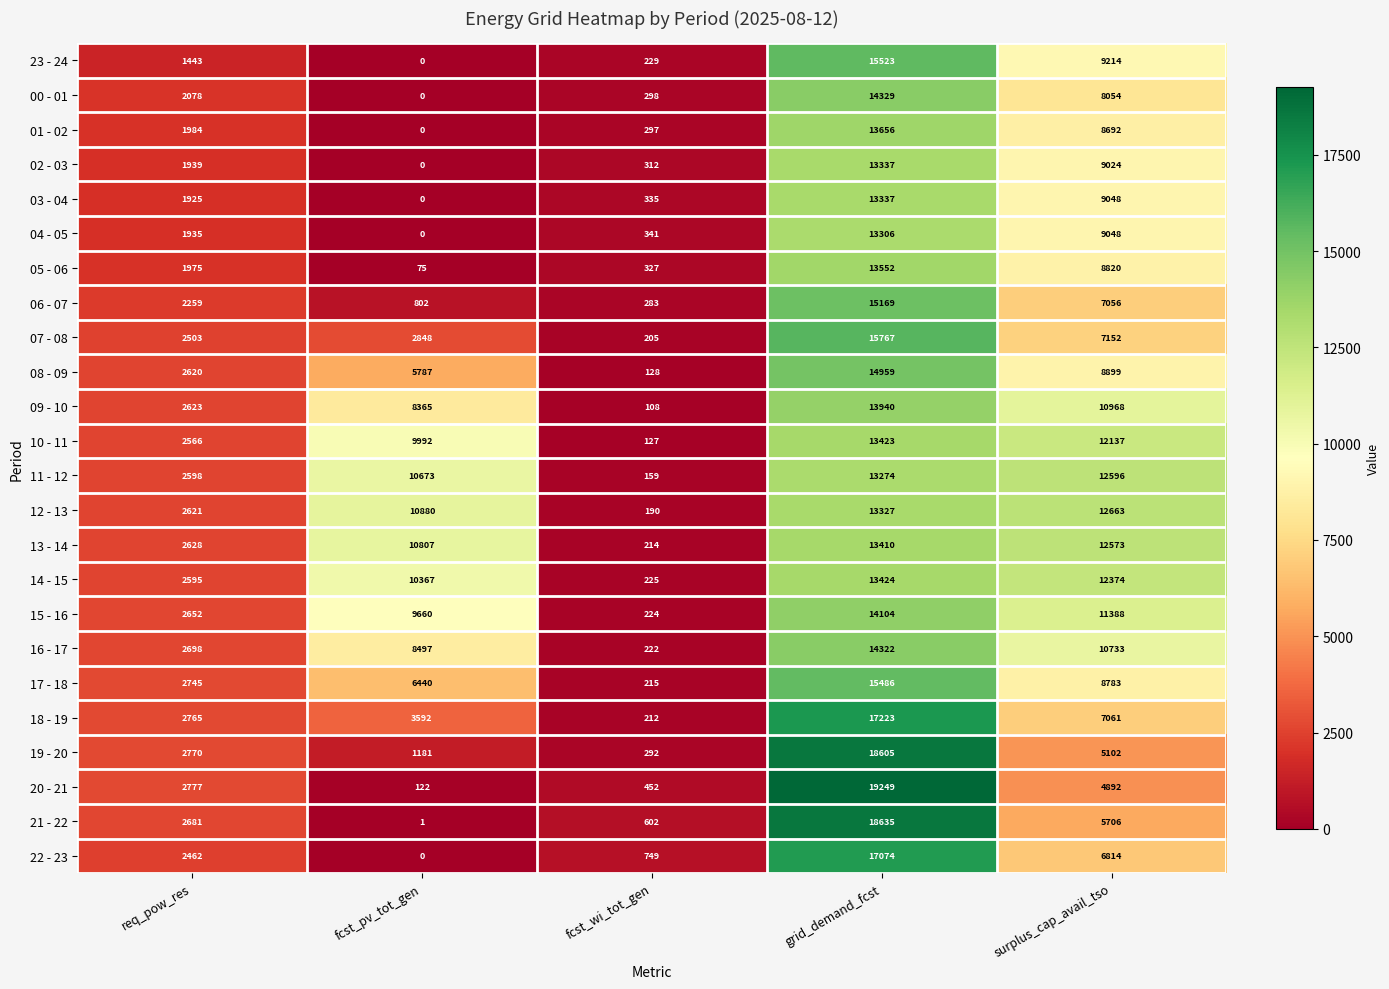

What is the greatest value displayed?

19249